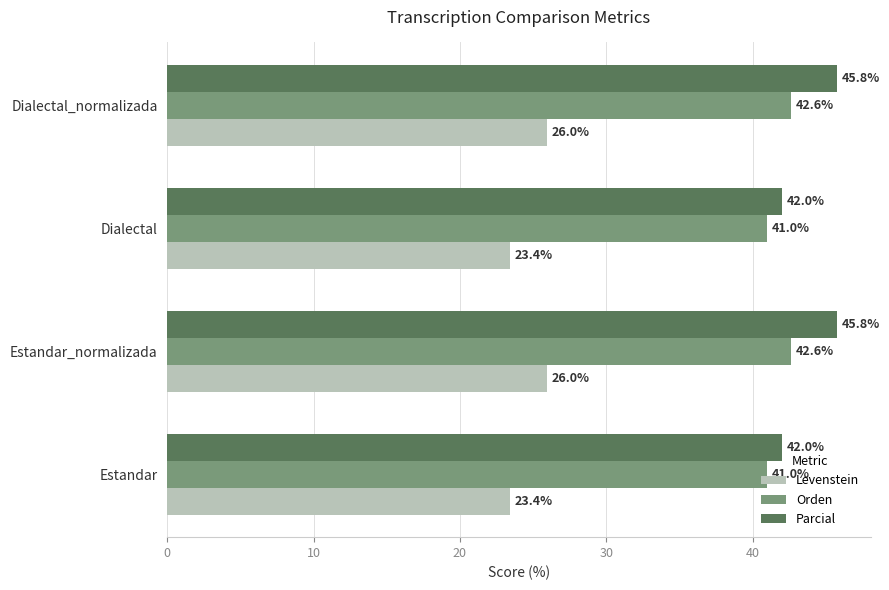

Read the Parcial value at Estandar.

42.0